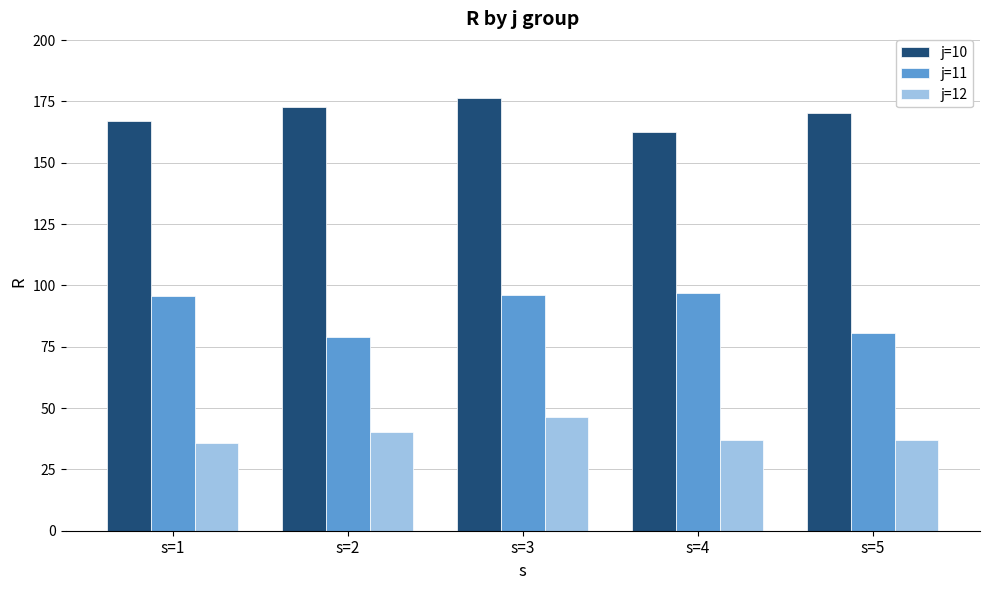

What value does the j=12 series have at s=2?

40.1